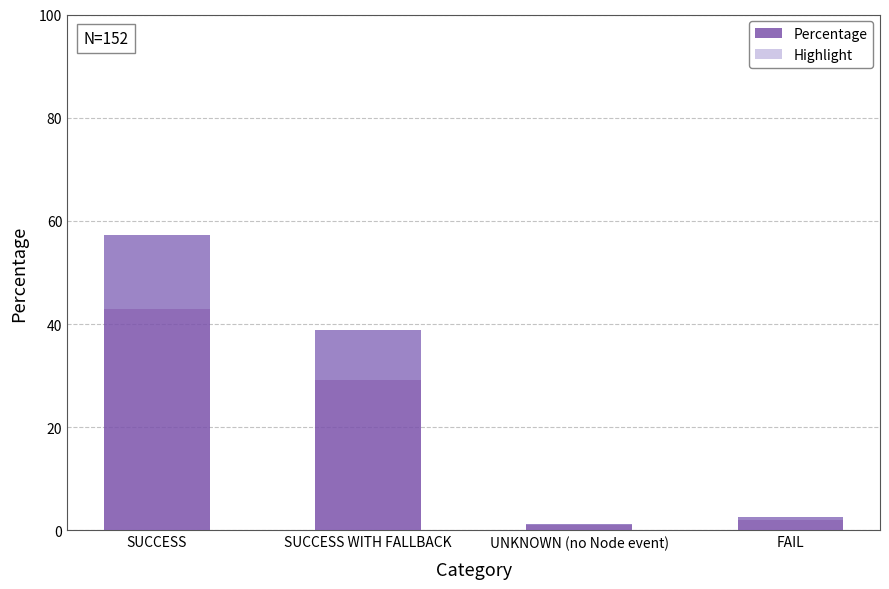

How many data points in Percentage are above 38?

2